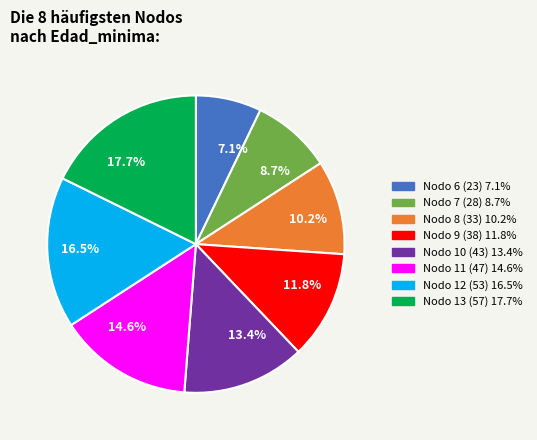

Which category has the smallest portion of the pie?

7.1%